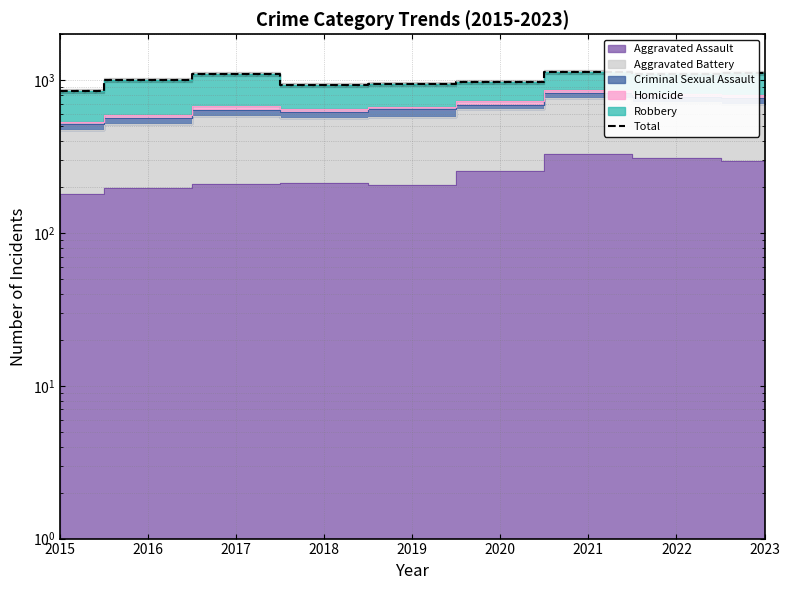

What is the sum of the values at 2016 and 2017?

2113